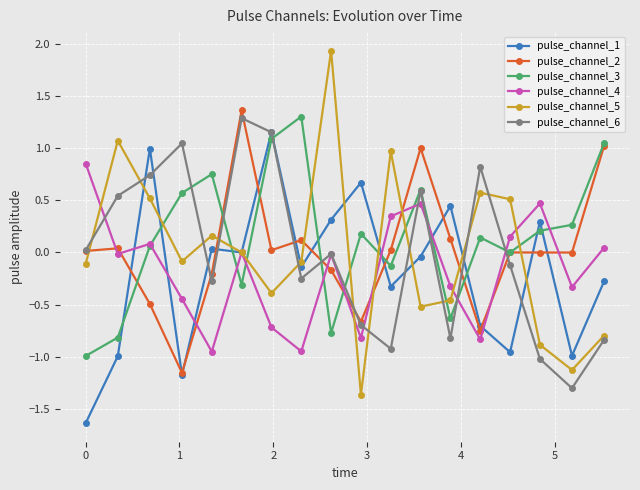

What is the greatest value displayed?

1.9